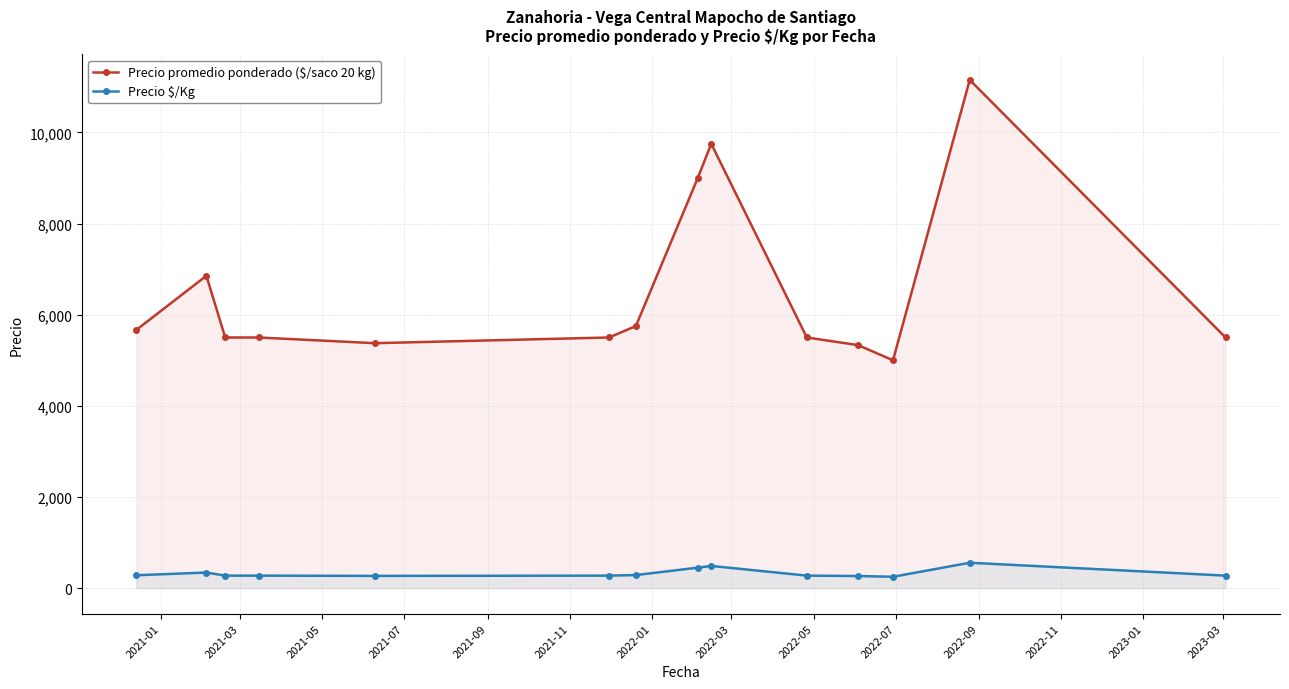

In Precio promedio ponderado ($/saco 20 kg), how many points are lower than both neighbors (excluding endpoints)?

2